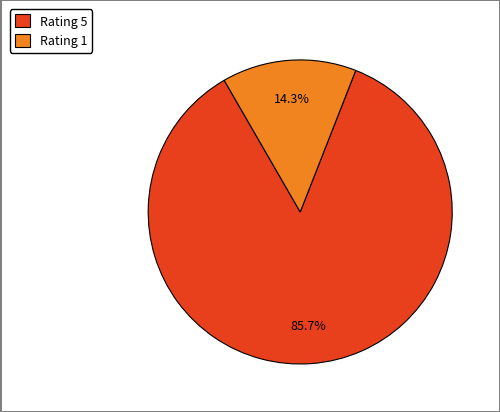

How many segments does this pie chart have?

2